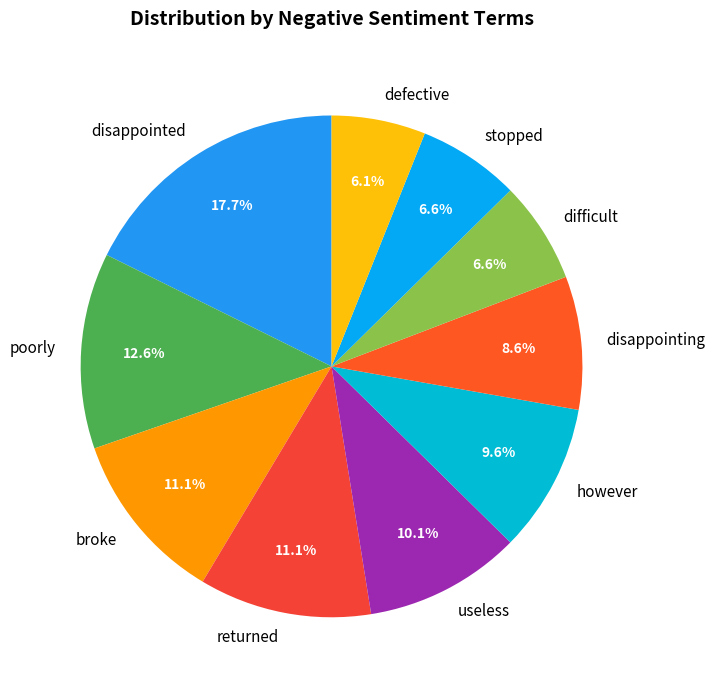

How many slices are in this pie chart?

10